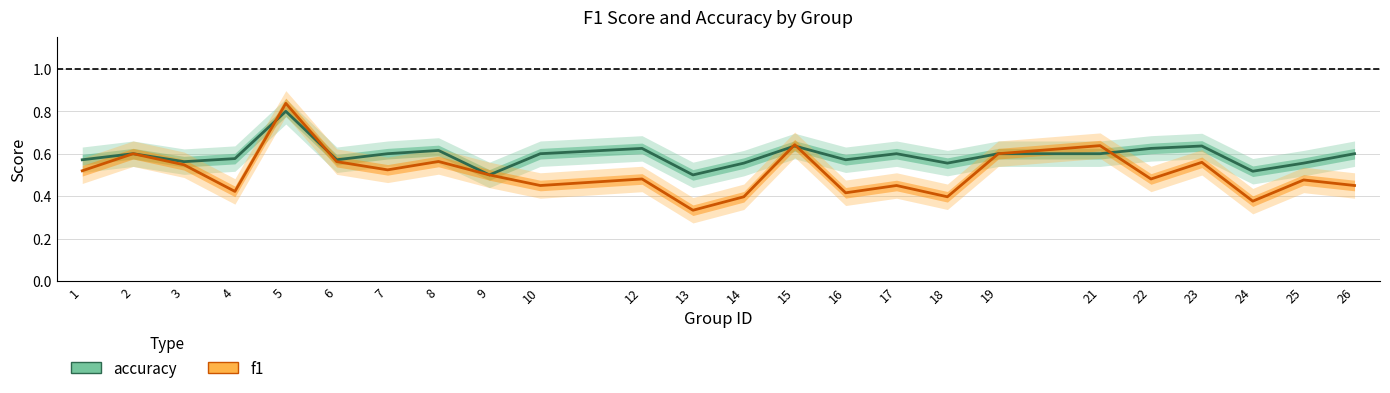

Which series has the widest spread of values?

f1